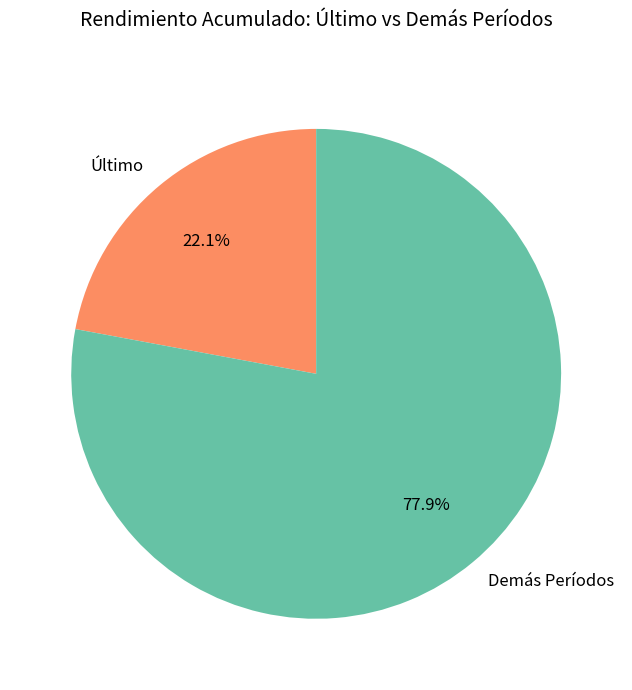

Rank the categories by value from highest to lowest.

Demás Períodos, Último